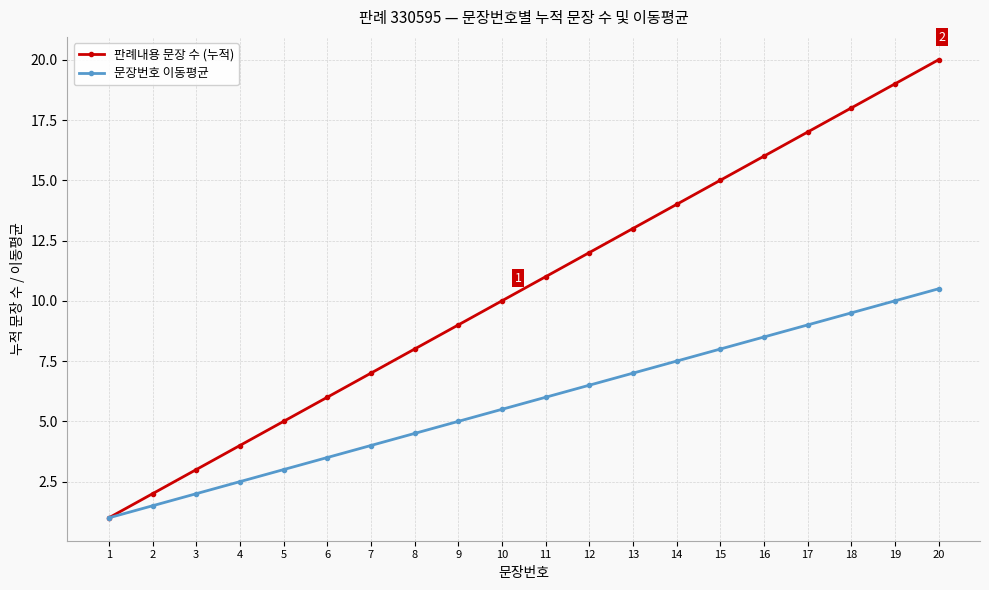

Rank the series by their average value, from highest to lowest.

판례내용 문장 수 (누적), 문장번호 이동평균